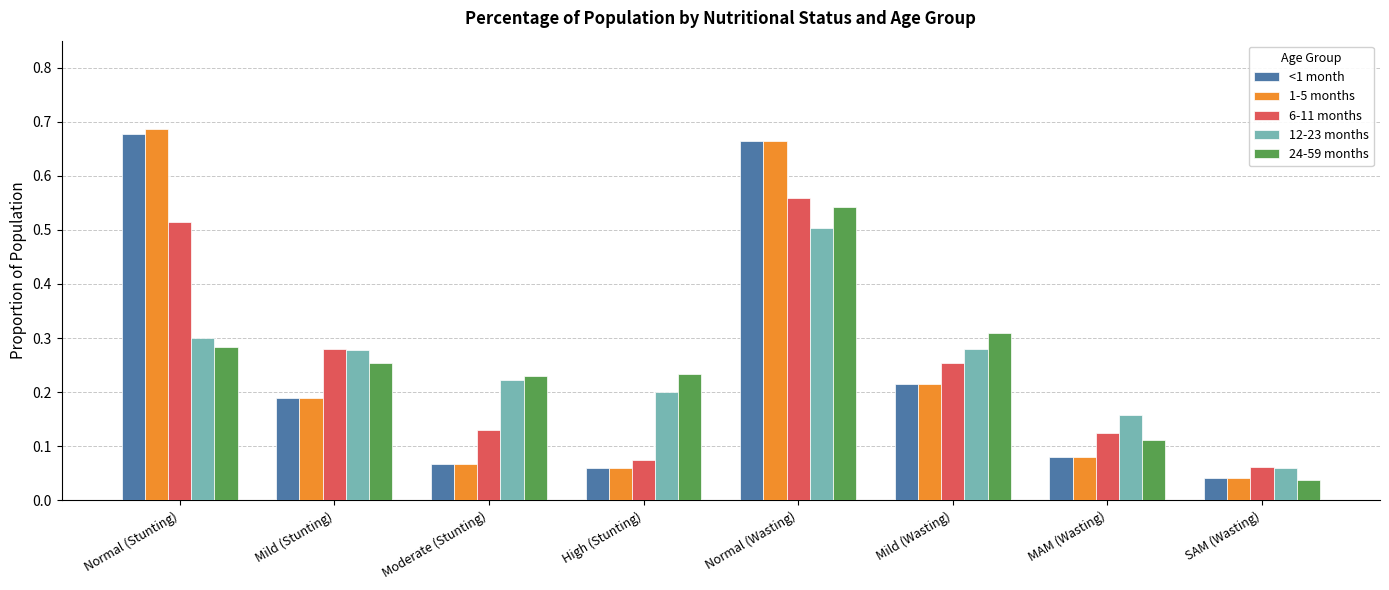

Is it true that <1 month equals 0.1 at SAM (Wasting)?

False